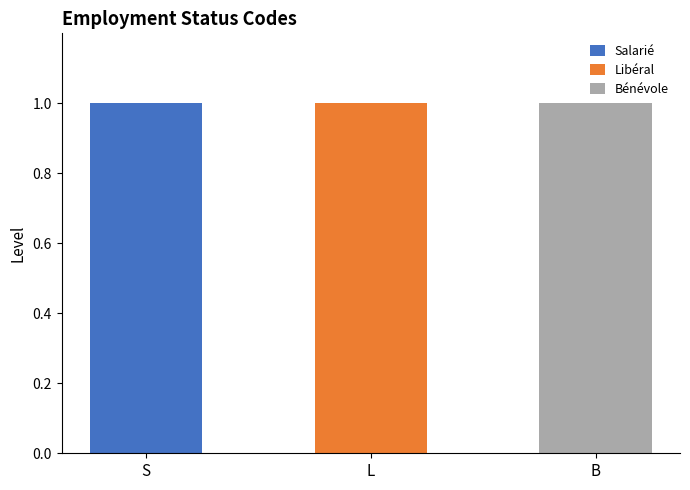

True or false: Salarié has a value of 1 at S.

True